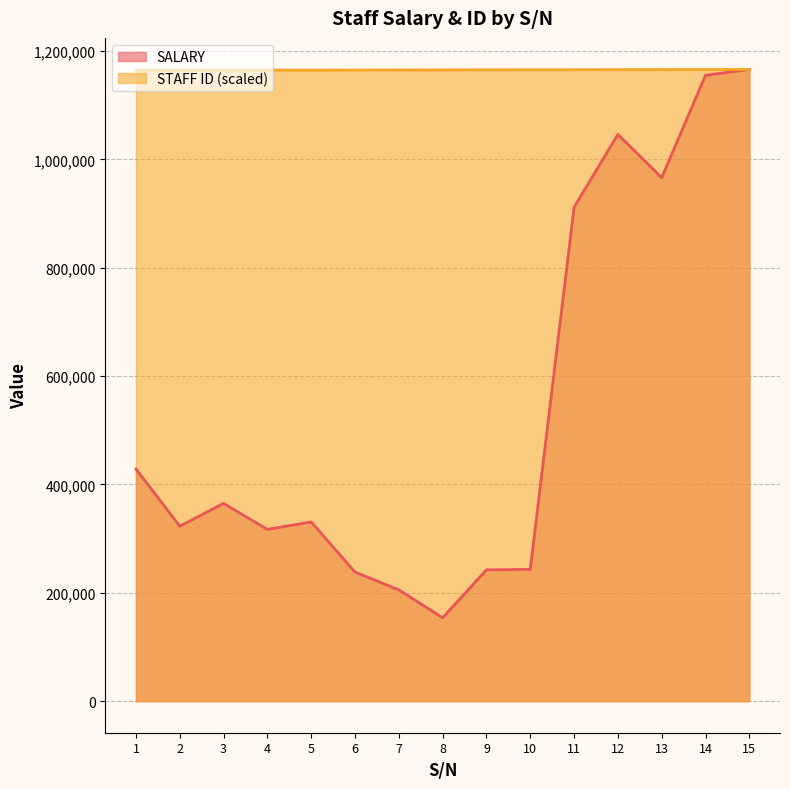

Which category has the lowest value in the SALARY series?

8